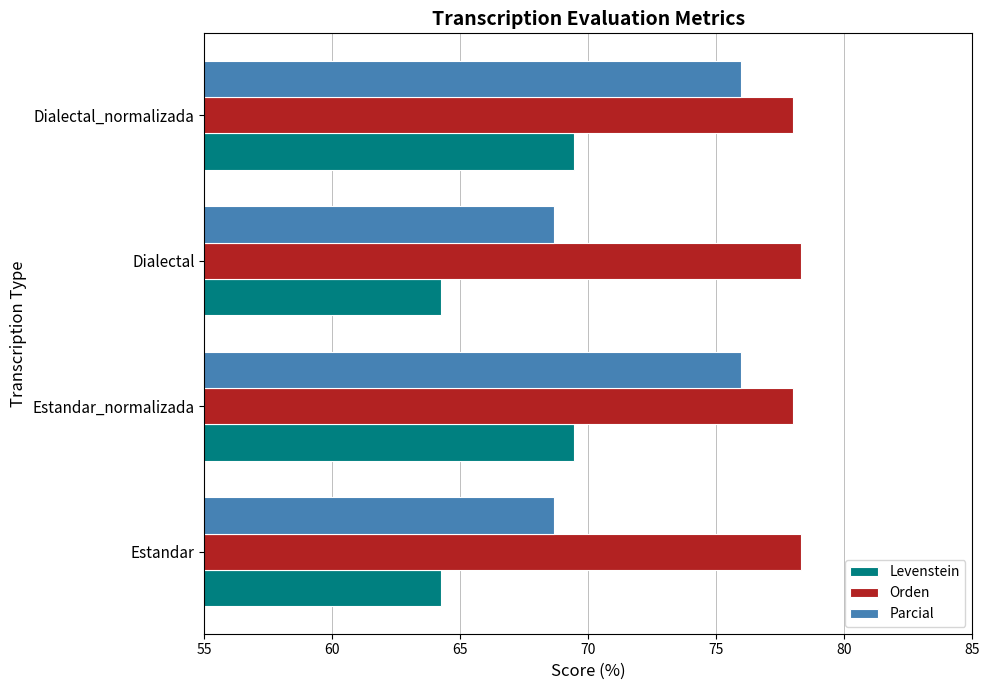

True or false: Levenstein has a value of 94.3 at Estandar.

False